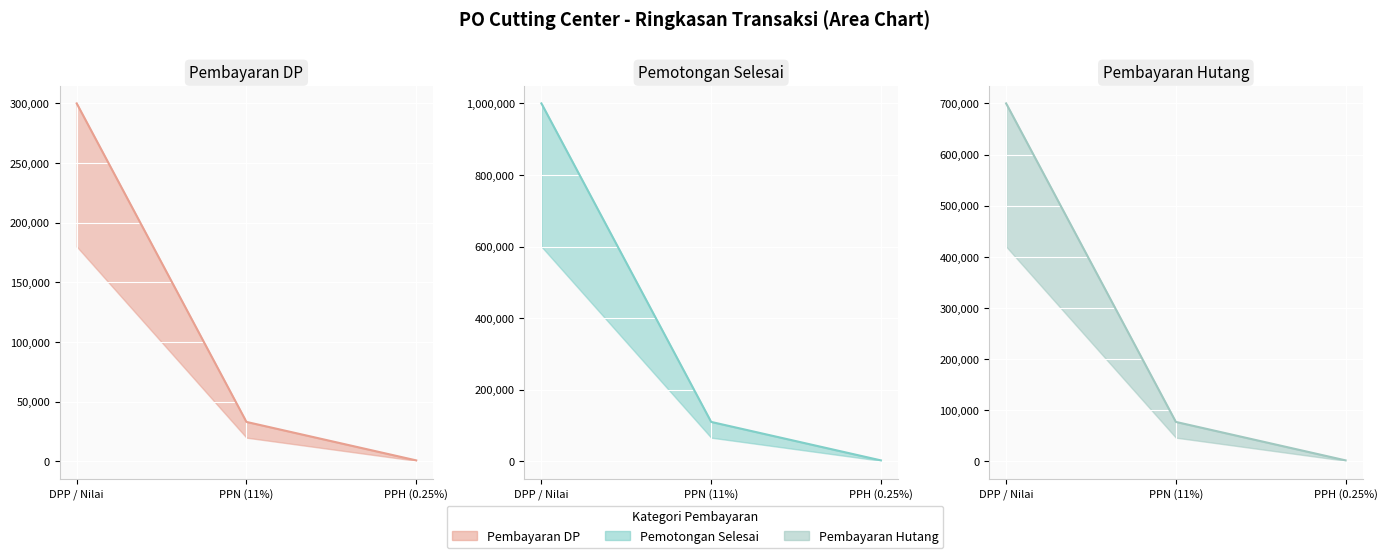

Reading left to right, what are all the values shown in this chart?

Pembayaran DP (max): 300000	33000	750
Pemotongan Selesai (max): 1000000	110000	2500
Pembayaran Hutang (max): 700000	77000	1750